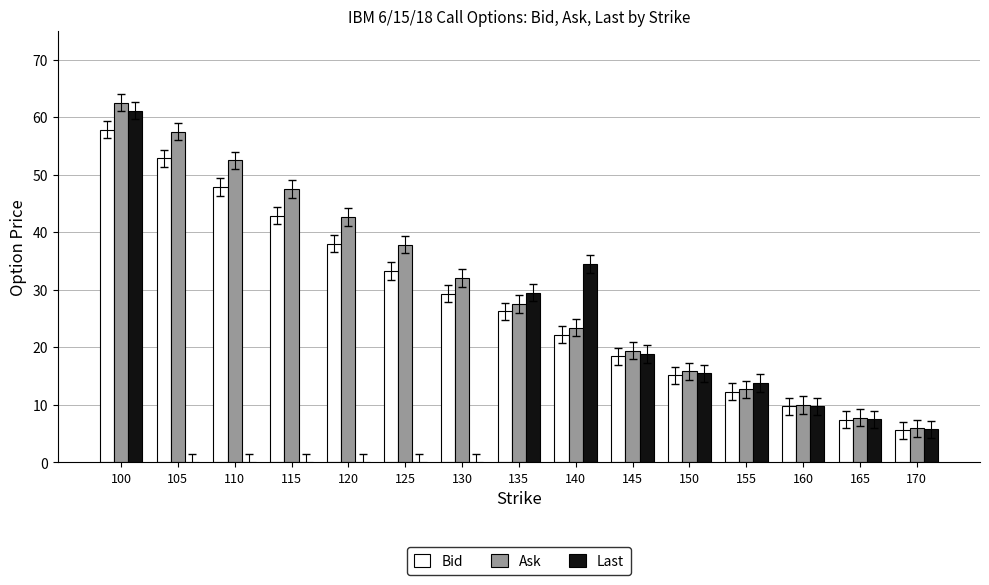

What is the total value across all series at 120?

80.7